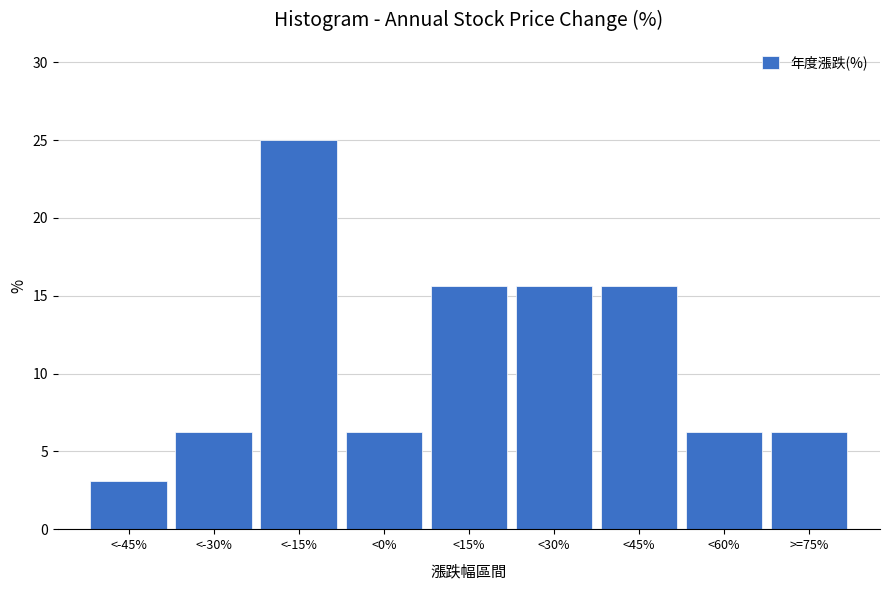

The value at <45% is 15.6. True or false?

True